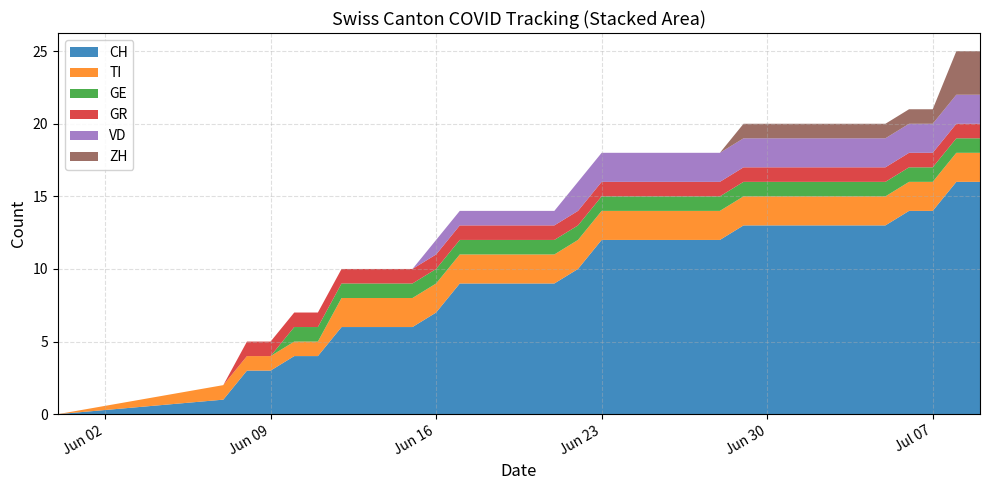

Reading right to left, what are all the values shown in this chart?

CH: 16	16	14	14	13	13	13	13	13	13	13	12	12	12	12	12	12	10	9	9	9	9	9	7	6	6	6	6	4	4	3	3	1	0
TI: 2	2	2	2	2	2	2	2	2	2	2	2	2	2	2	2	2	2	2	2	2	2	2	2	2	2	2	2	1	1	1	1	1	0
GE: 1	1	1	1	1	1	1	1	1	1	1	1	1	1	1	1	1	1	1	1	1	1	1	1	1	1	1	1	1	1	0	0	0	0
GR: 1	1	1	1	1	1	1	1	1	1	1	1	1	1	1	1	1	1	1	1	1	1	1	1	1	1	1	1	1	1	1	1	0	0
VD: 2	2	2	2	2	2	2	2	2	2	2	2	2	2	2	2	2	2	1	1	1	1	1	1	0	0	0	0	0	0	0	0	0	0
ZH: 3	3	1	1	1	1	1	1	1	1	1	0	0	0	0	0	0	0	0	0	0	0	0	0	0	0	0	0	0	0	0	0	0	0